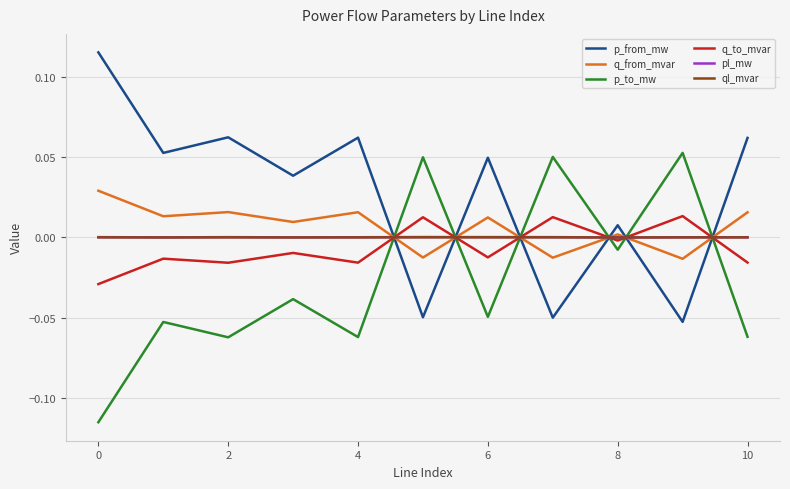

Which series ends up on top after the final intersection of p_to_mw and ql_mvar?

ql_mvar